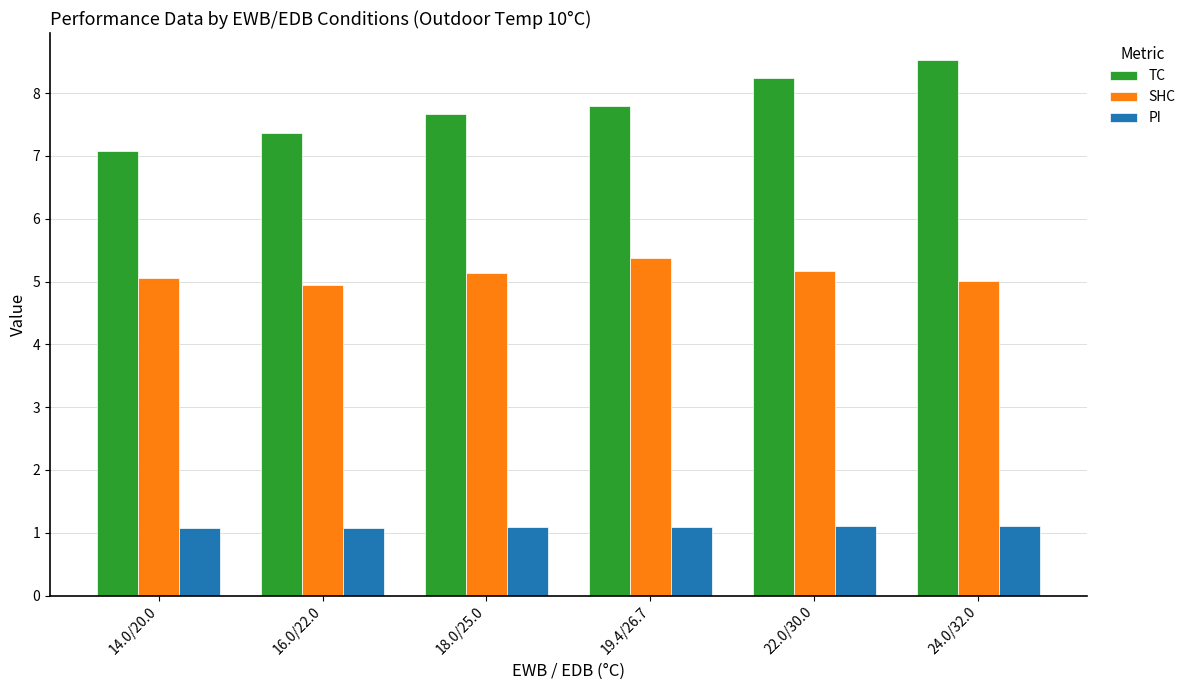

What is the lowest value of the TC series?

7.1